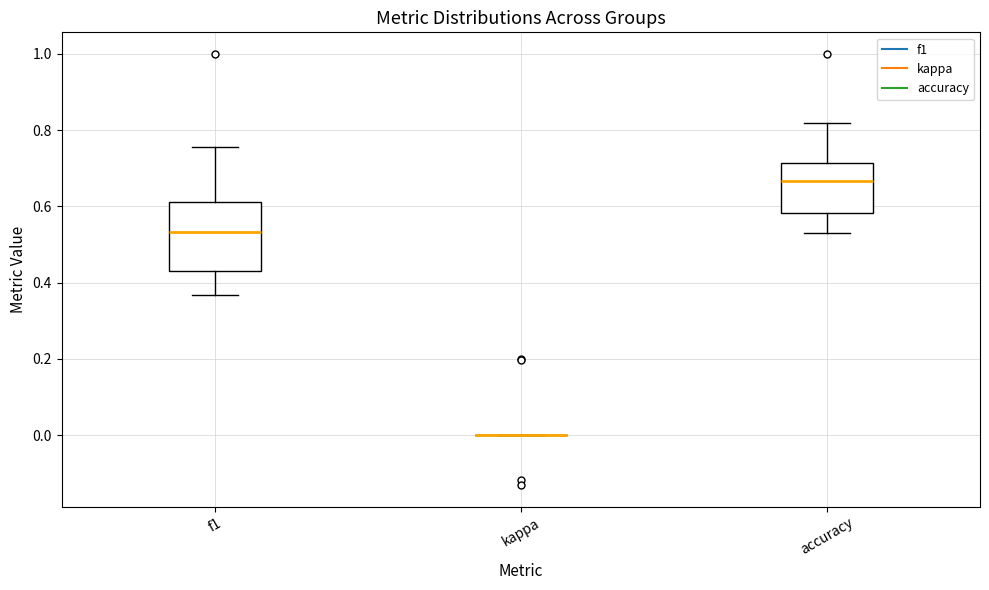

Where does the lower whisker of the box for accuracy end on the y-axis? The values are not printed on the chart, so give them approximately, as read against the axis.

0.52